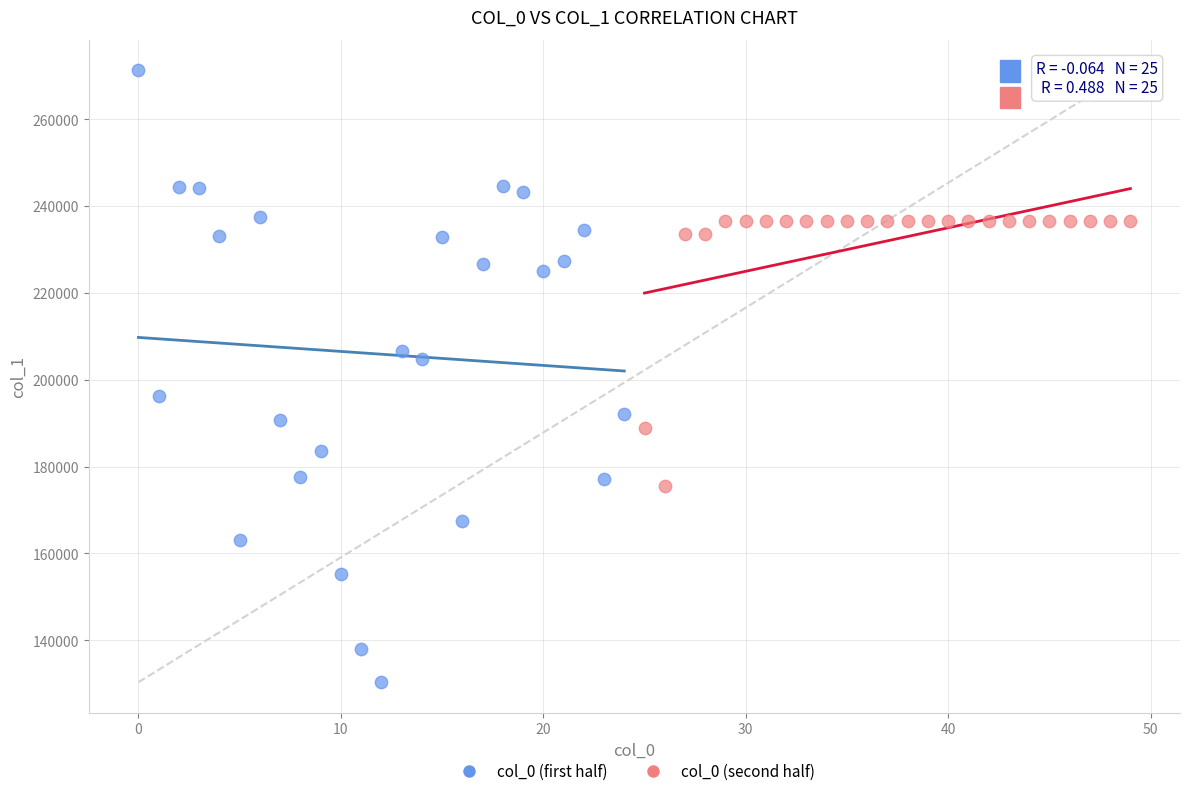

Which series reaches the maximum Y coordinate?

col_0 (first half)